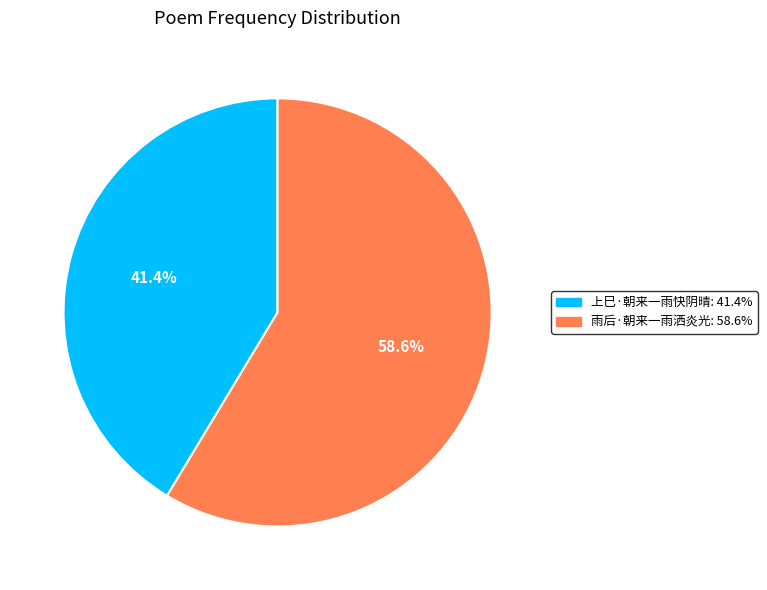

What is the majority slice?

雨后·朝来一雨洒炎光